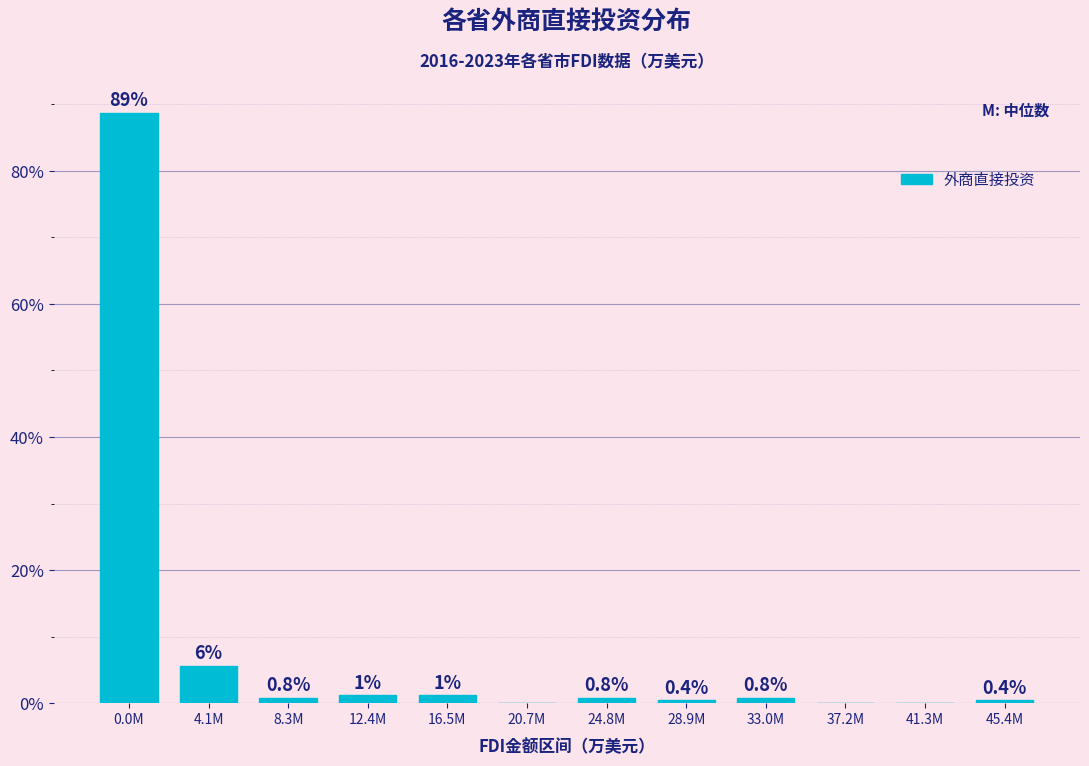

The value at 0.0M is 88.7. True or false?

True